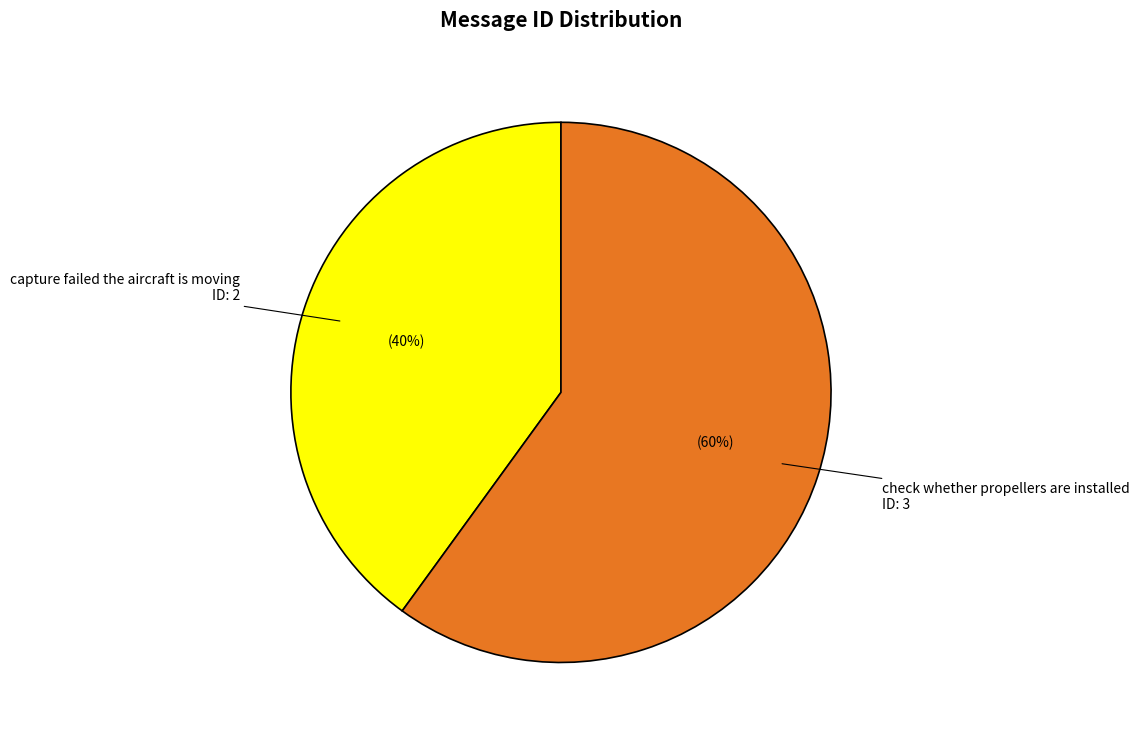

Rank the categories by value from highest to lowest.

check whether propellers are installed, capture failed the aircraft is moving